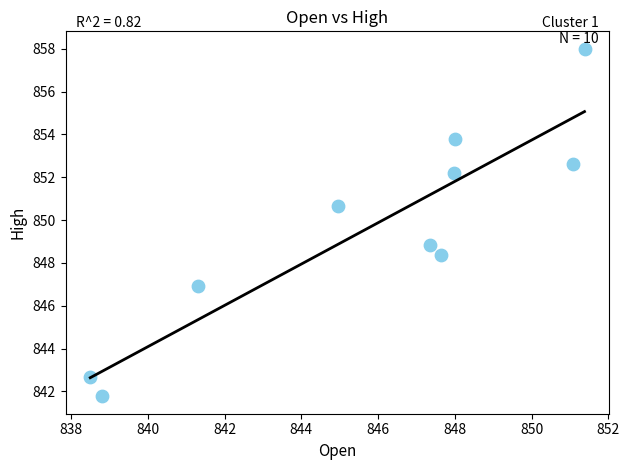

What is the average Y value?

849.6